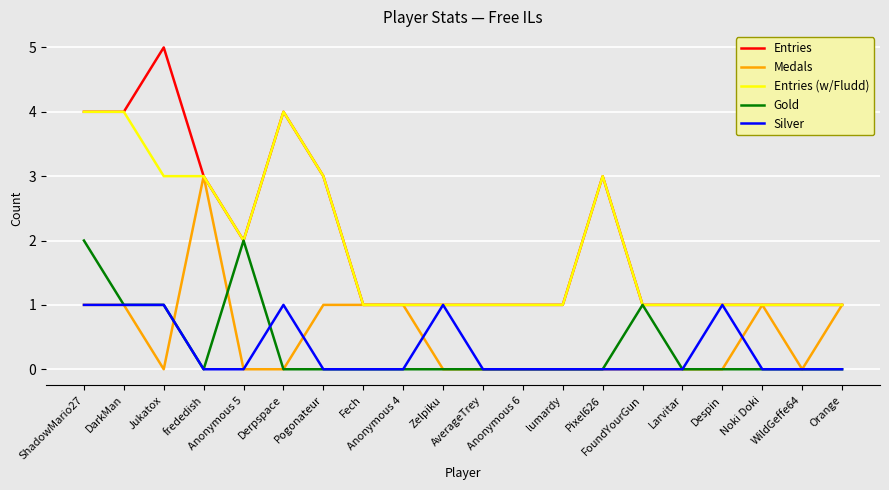

Which series has the largest range (max minus min)?

Entries